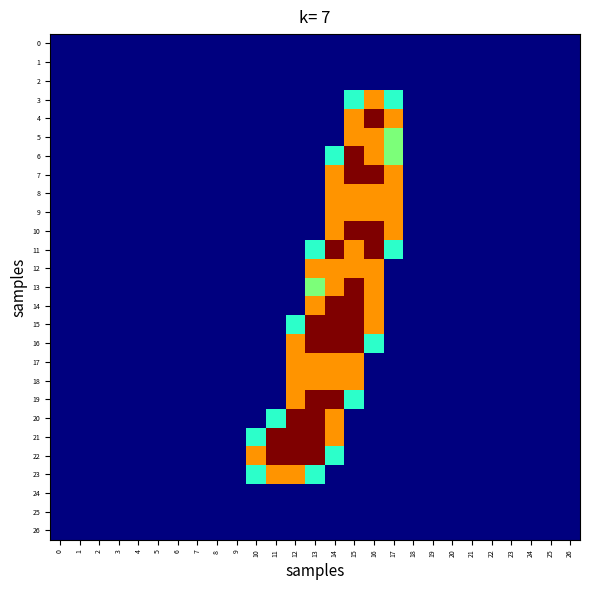

Which series has the largest range (max minus min)?

4